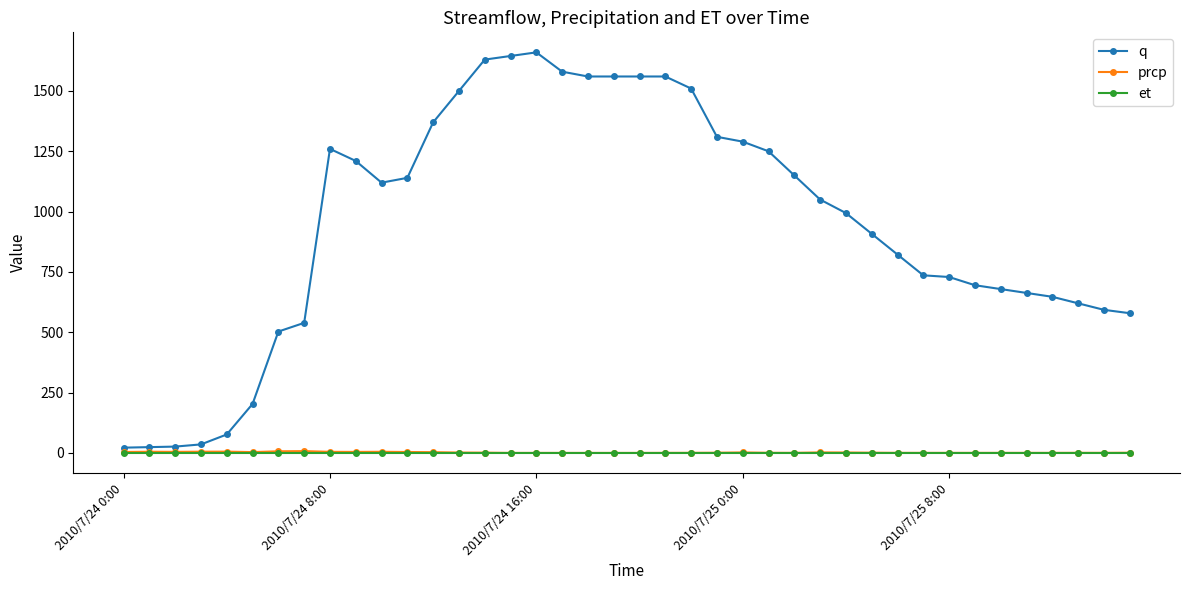

What is the value of the q point at the 34th from the left?

695.0